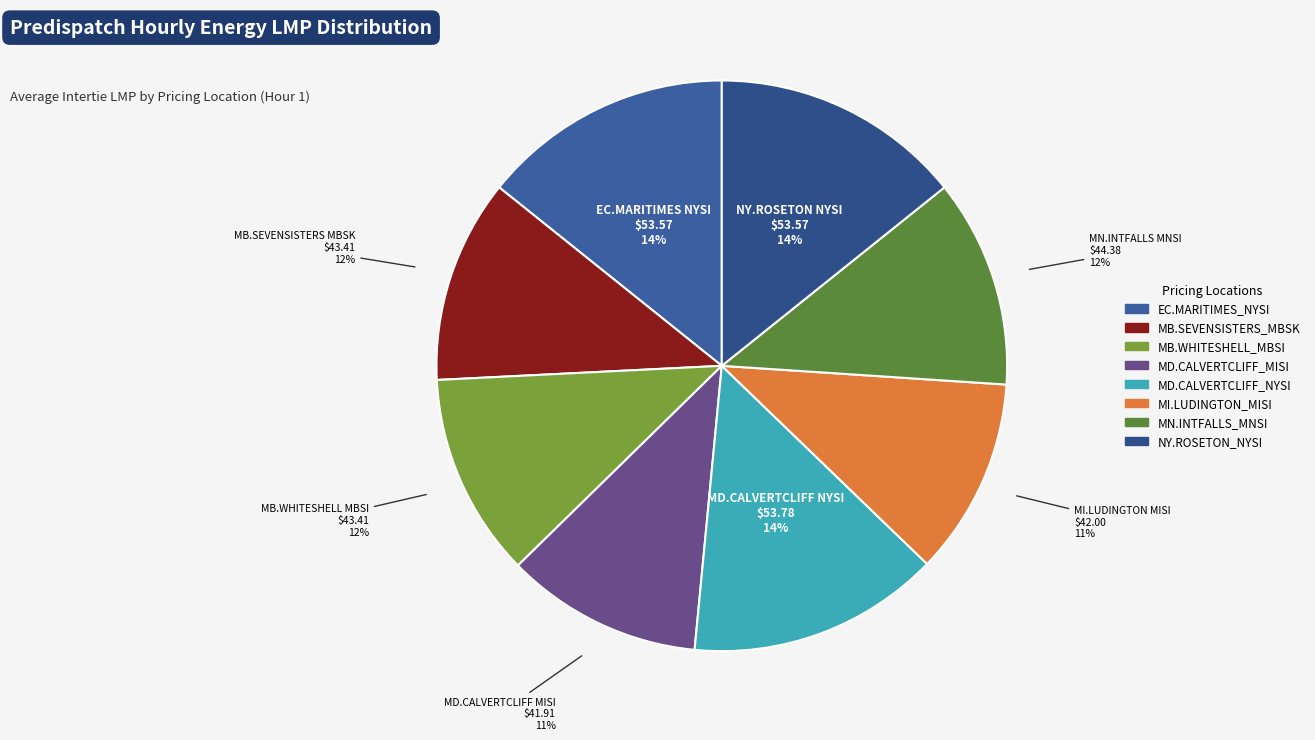

To the nearest percent, what is the average slice percentage?

13%